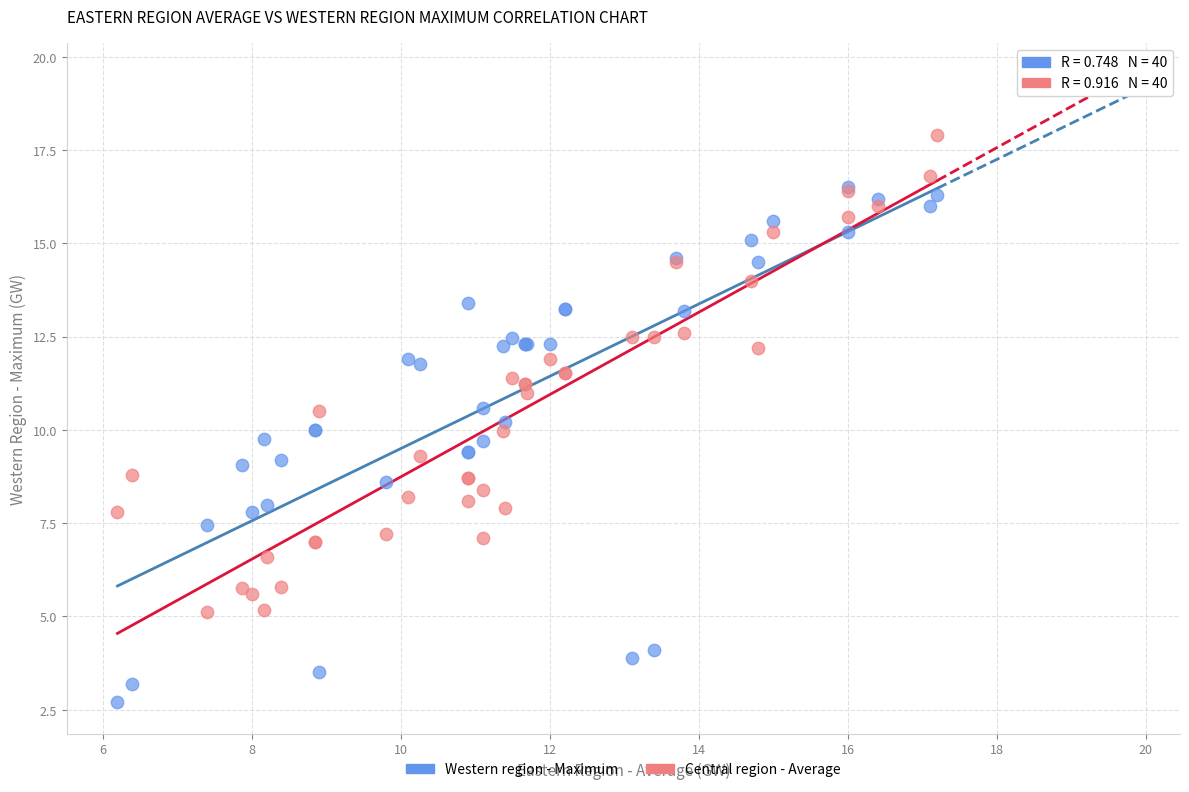

Which series has the widest spread of Y values?

Western region - Maximum